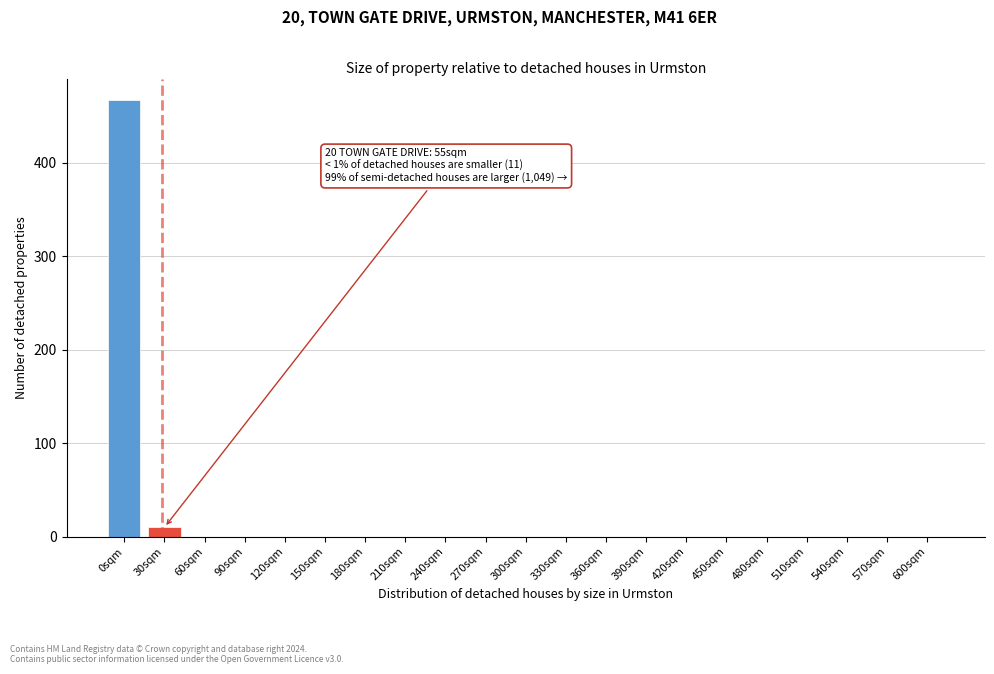

Reading left to right, list all the values displayed in this chart.

0sqm=467	30sqm=10	60sqm=0	90sqm=0	120sqm=0	150sqm=0	180sqm=0	210sqm=0	240sqm=0	270sqm=0	300sqm=0	330sqm=0	360sqm=0	390sqm=0	420sqm=0	450sqm=0	480sqm=0	510sqm=0	540sqm=0	570sqm=0	600sqm=0